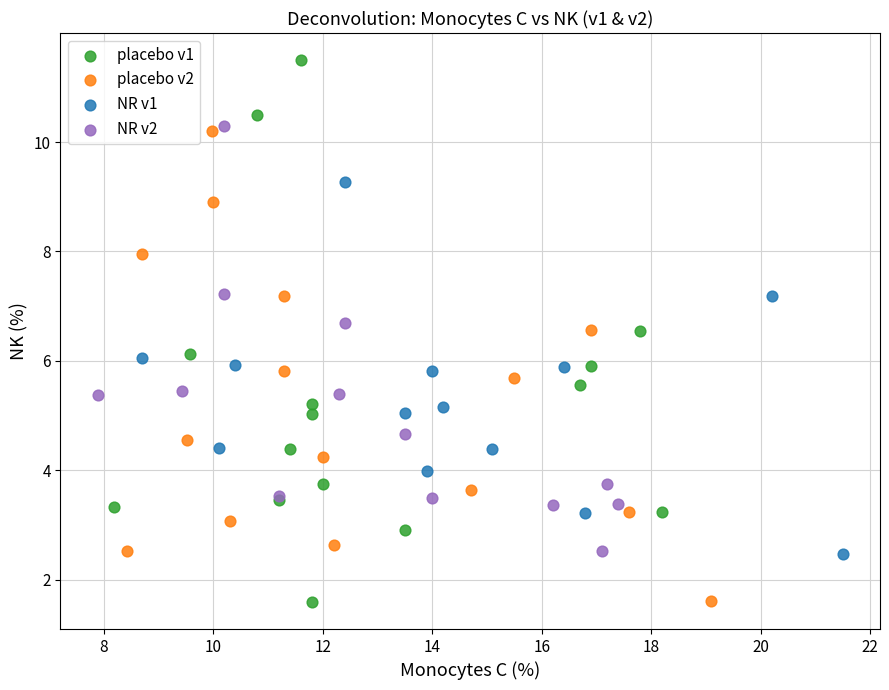

Which series has the widest spread of Y values?

placebo v1